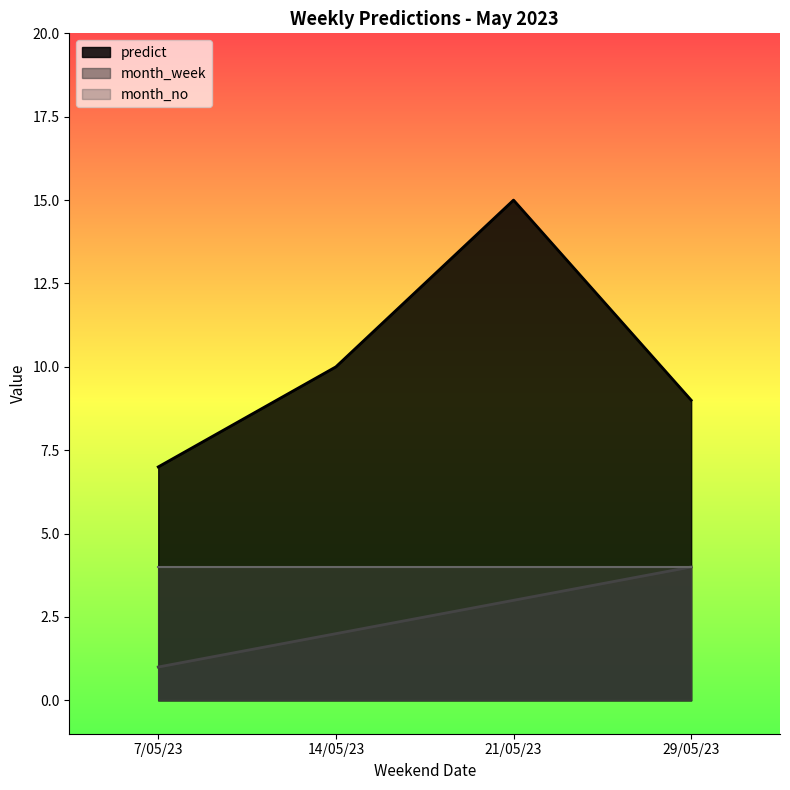

At how many categories does at least one series exceed 8?

3